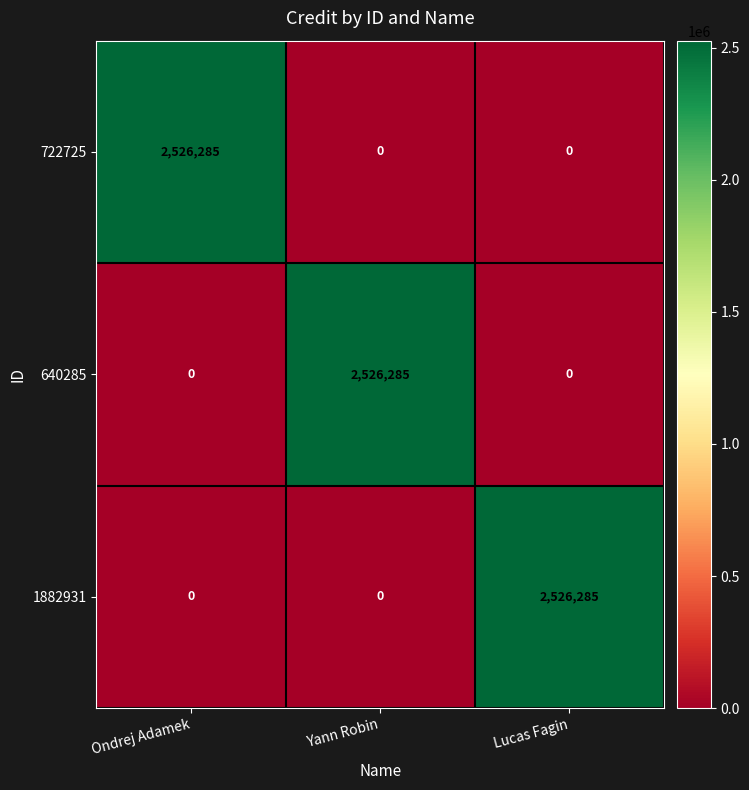

What is the spread (max minus min) of values at Yann Robin?

2526285